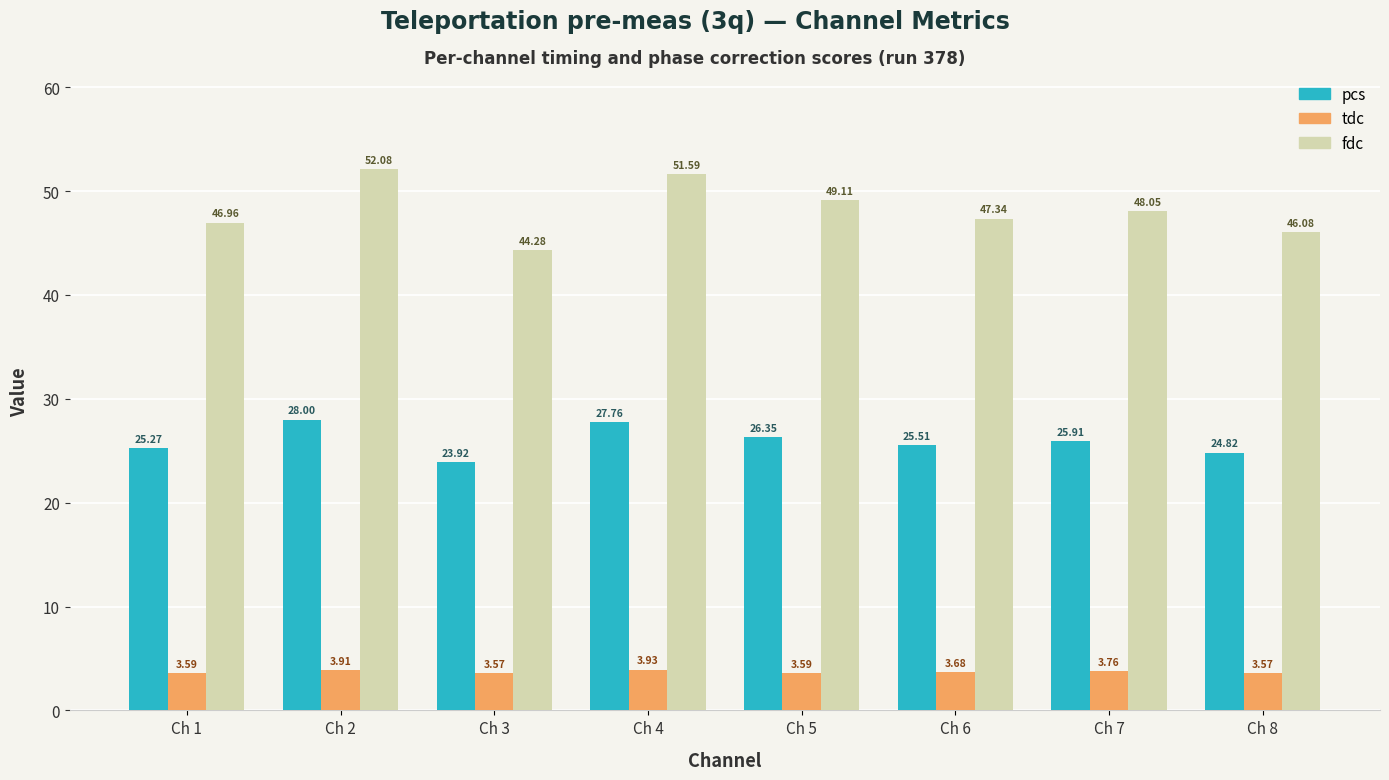

What is the sum of the fdc values at Ch 1 and Ch 7?

95.0